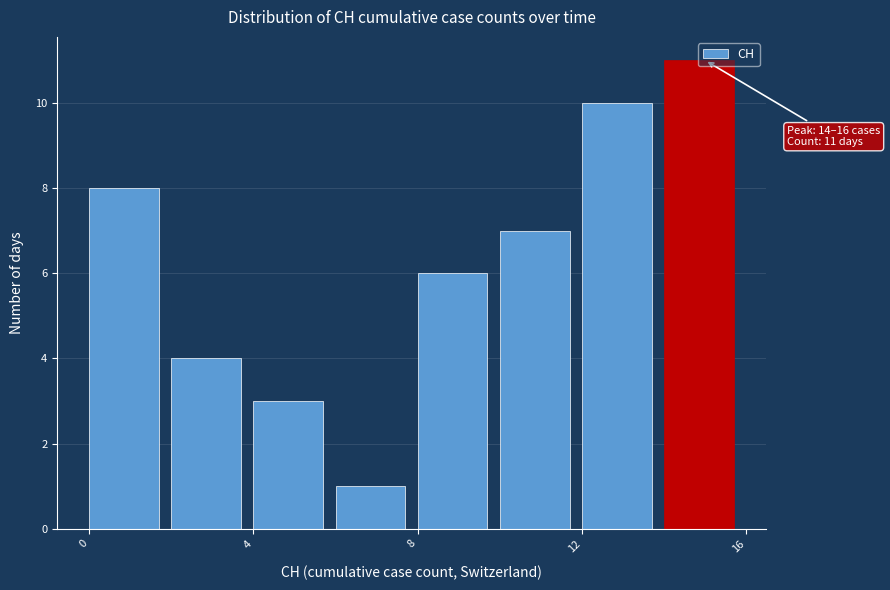

Over which range of the x-axis is the bar tallest?

14 to 16